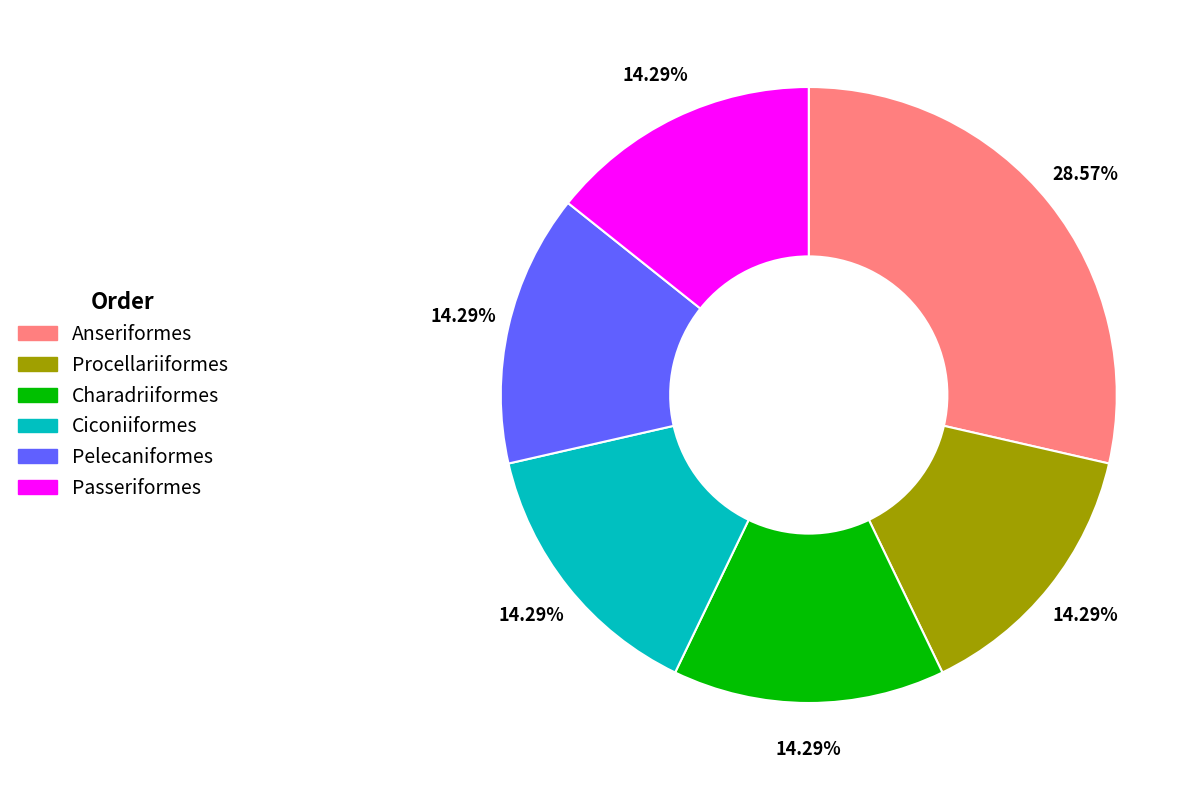

What is the largest slice in the pie chart?

Anseriformes